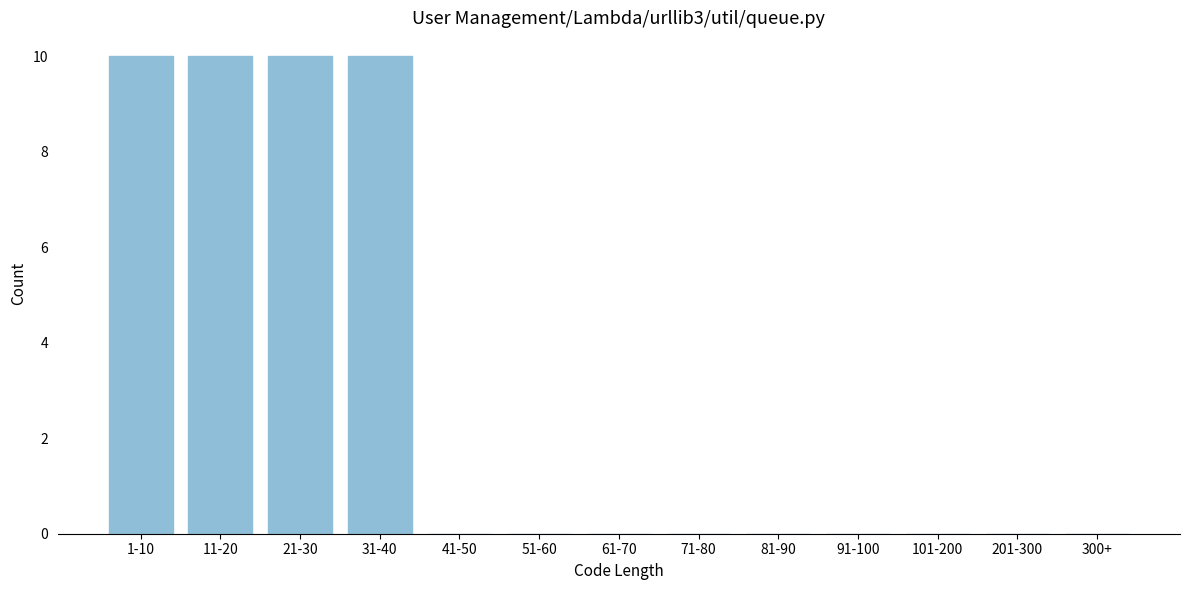

Reading right to left, what are all the values shown in this chart?

300+=0	201-300=0	101-200=0	91-100=0	81-90=0	71-80=0	61-70=0	51-60=0	41-50=0	31-40=10	21-30=10	11-20=10	1-10=10